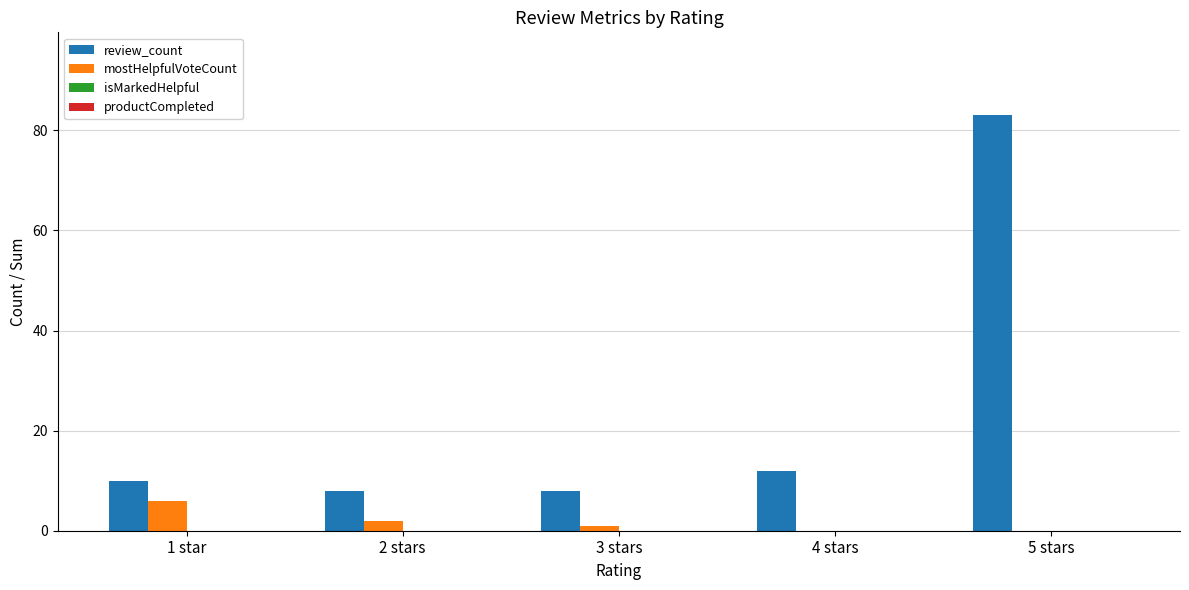

The value of mostHelpfulVoteCount at 2 stars is 2. True or false?

True